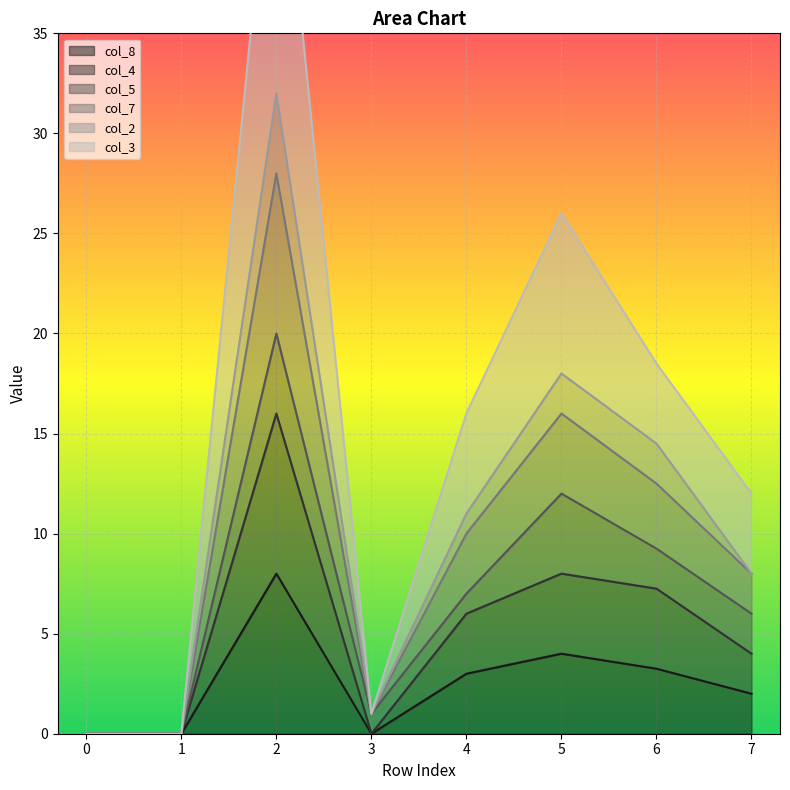

True or false: col_7 has a value of 0.5 at 3.

False